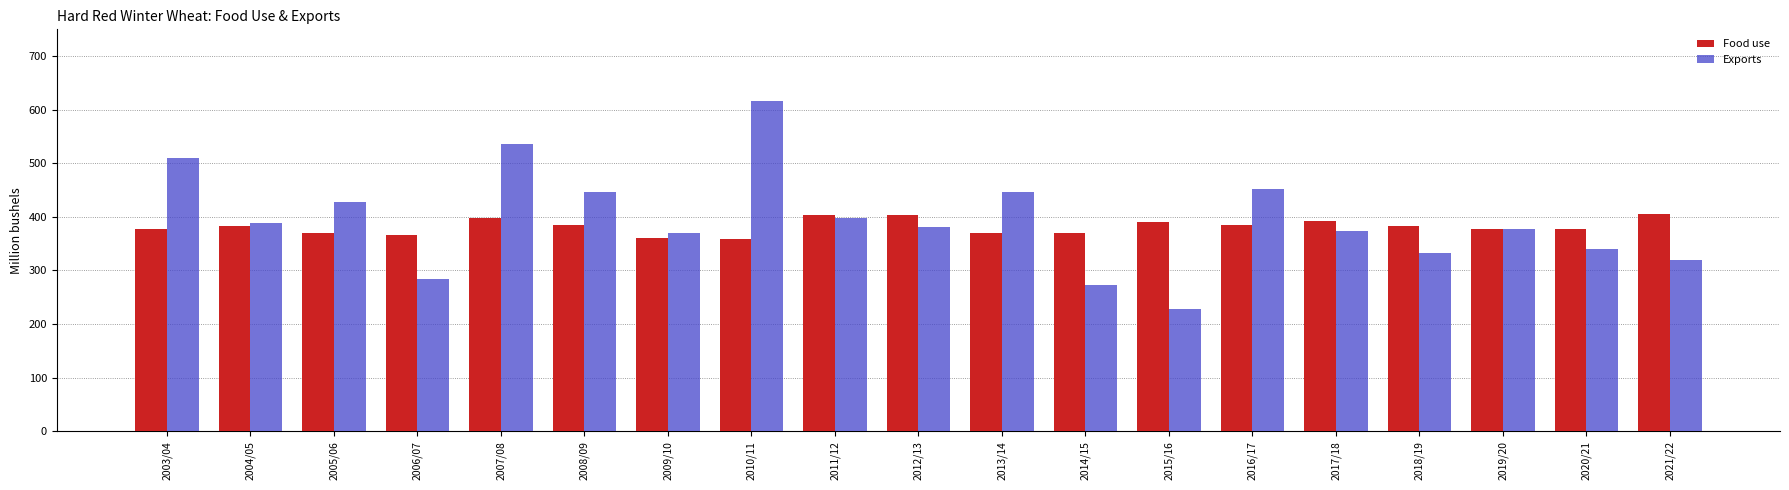

What is the approximate value of Exports at 2017/18?

373.5